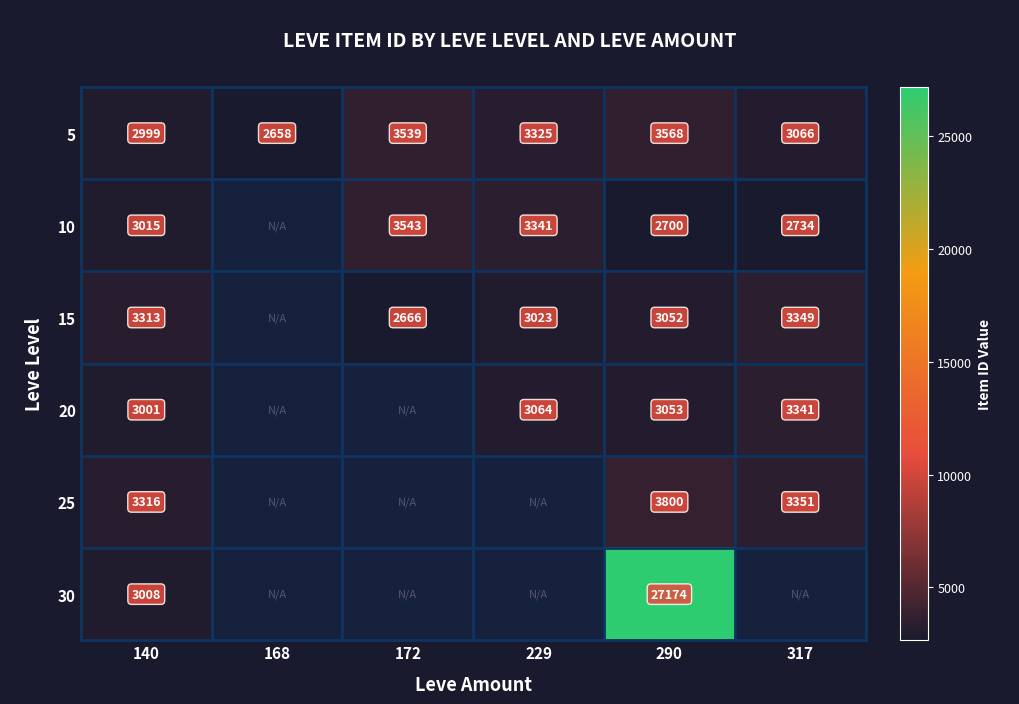

What is the total value across all series at 140?

18652